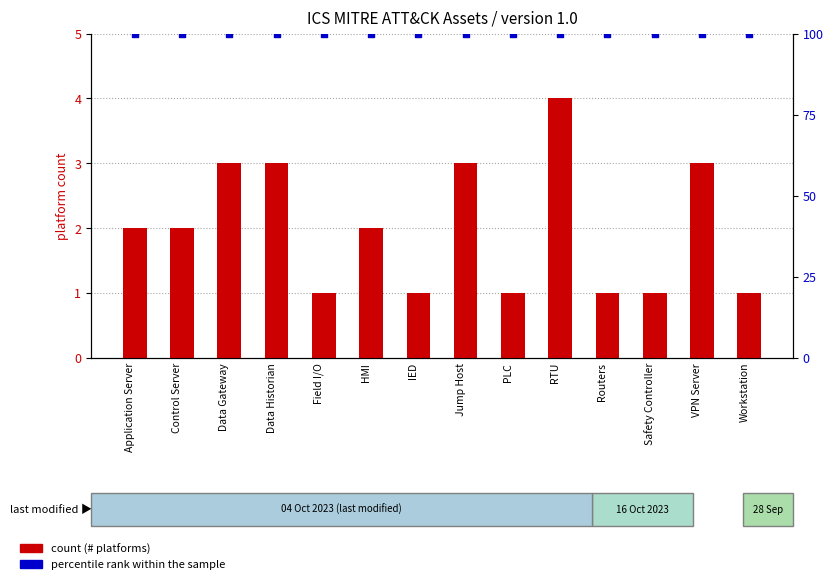

At which category is the sum across all series the highest?

RTU